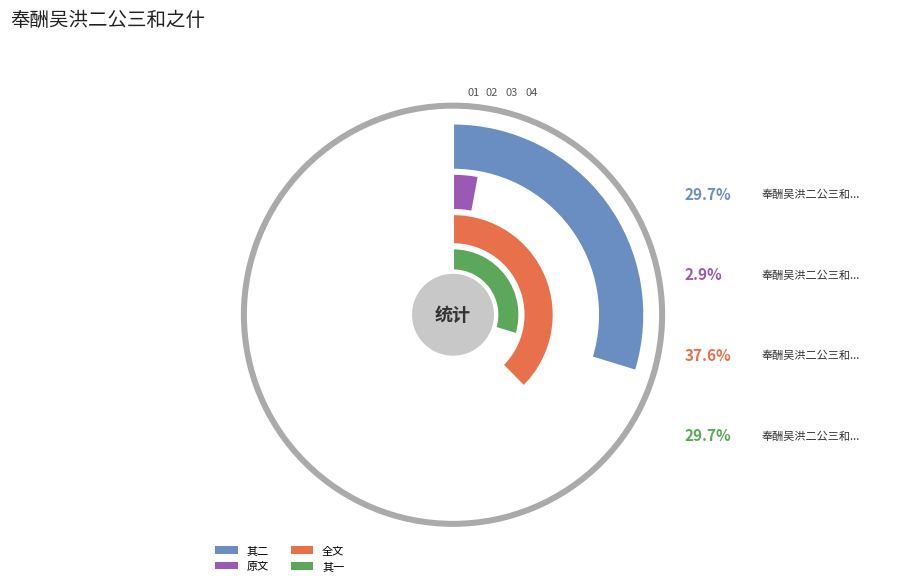

Which has a higher value, 奉酬吴洪二公三和之什 其二 or 奉酬吴洪二公三和之什?

奉酬吴洪二公三和之什 其二